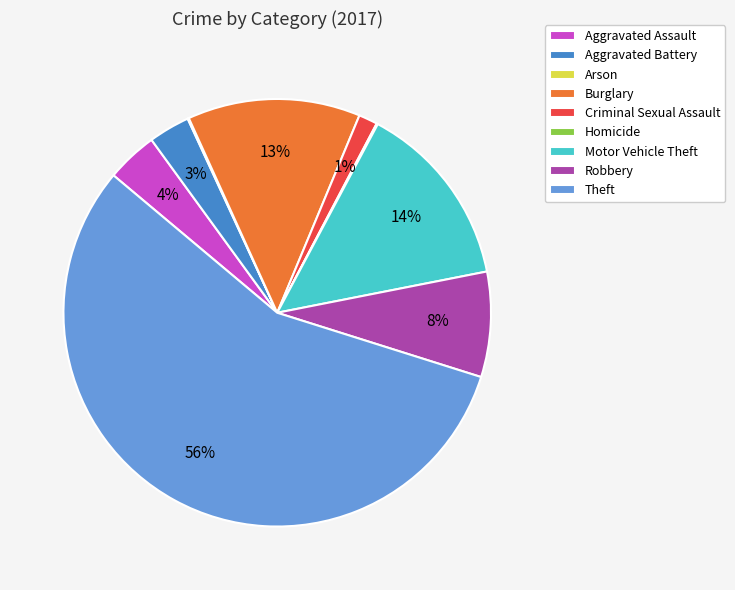

Between Criminal Sexual Assault and Aggravated Battery, which is larger?

Aggravated Battery